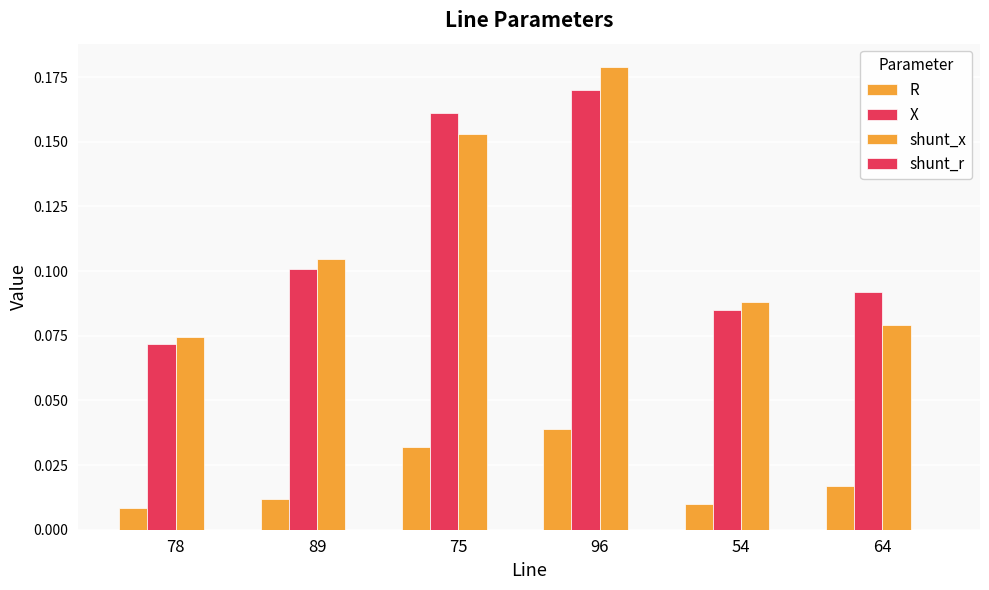

What is the label of the 5th bar from the right?

89